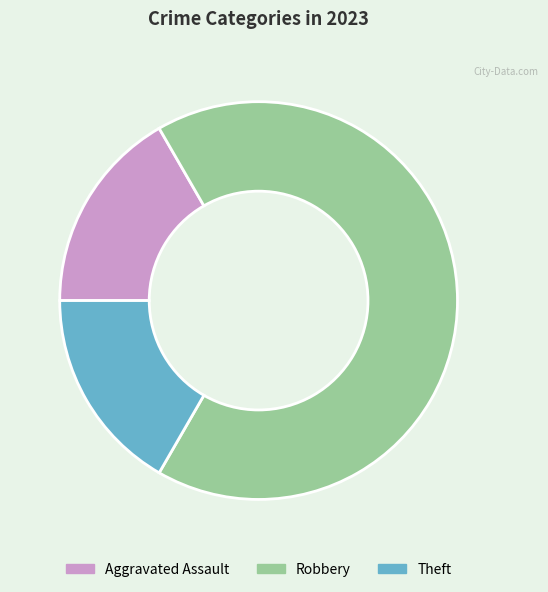

Is it true that Theft is 3% of the pie?

False